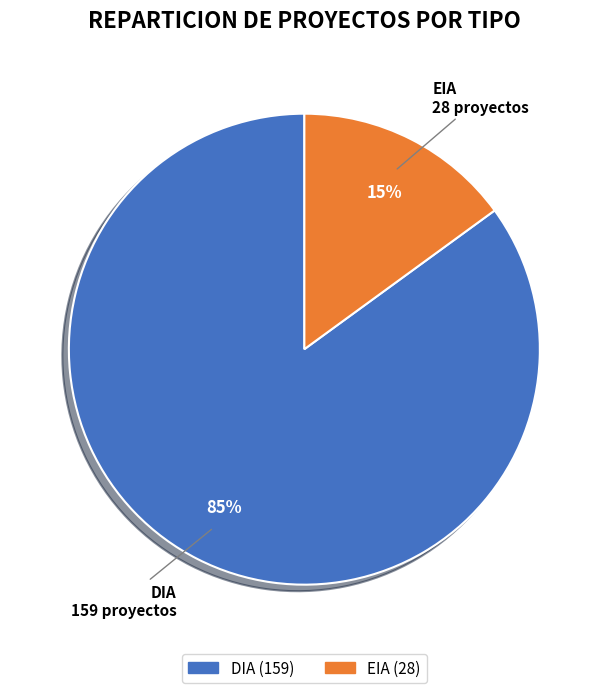

Does any single category account for the majority?

Yes